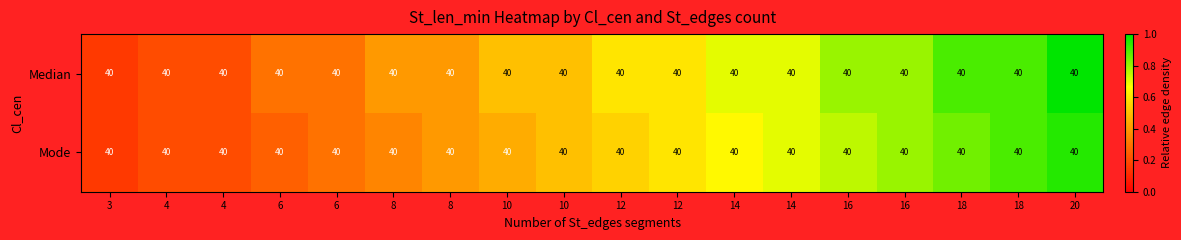

Which label corresponds to the smallest value in the chart?

3